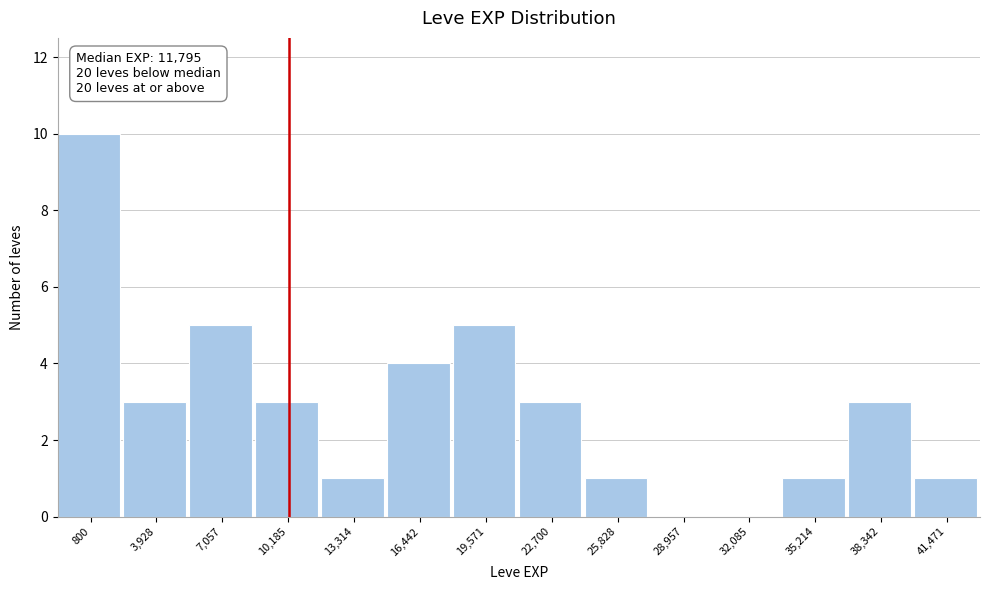

Reading right to left, extract all data points from this chart.

41,471=1	38,342=3	35,214=1	32,085=0	28,957=0	25,828=1	22,700=3	19,571=5	16,442=4	13,314=1	10,185=3	7,057=5	3,928=3	800=10